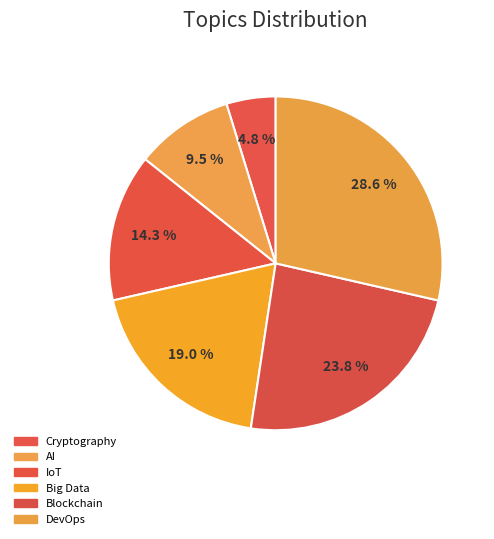

Is Blockchain the majority of the pie?

No